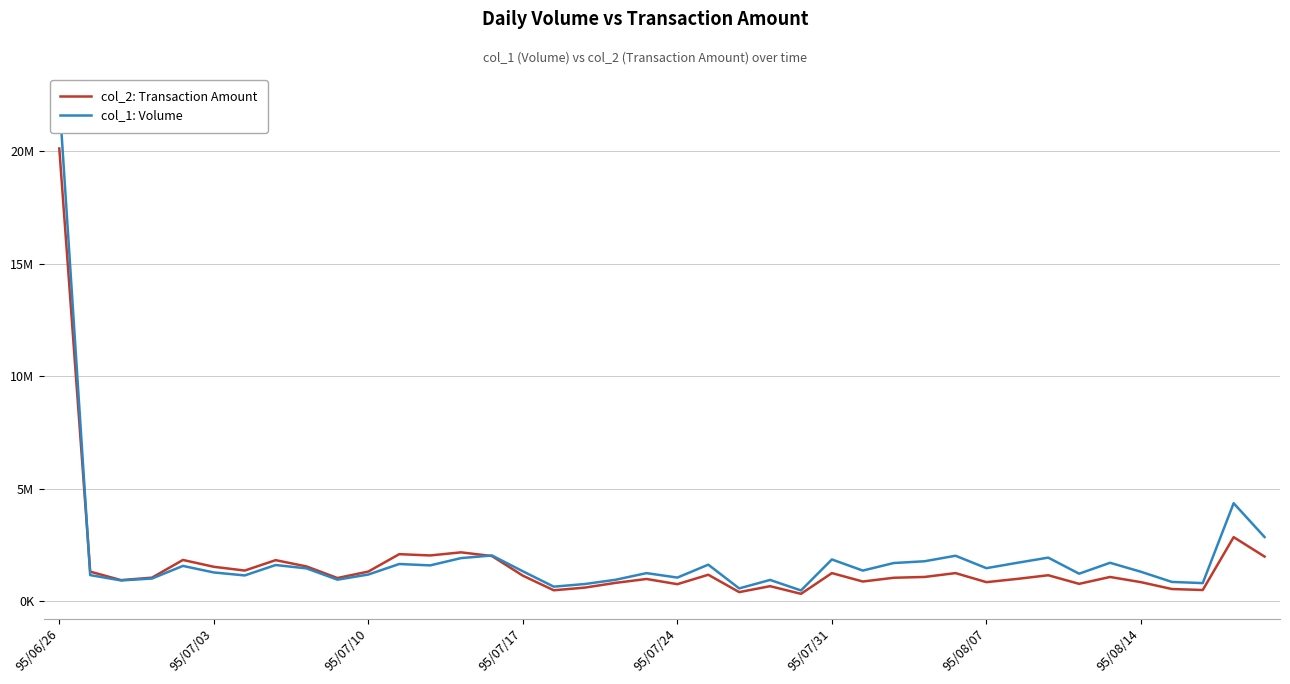

What are all the series names shown in the legend?

col_2: Transaction Amount, col_1: Volume